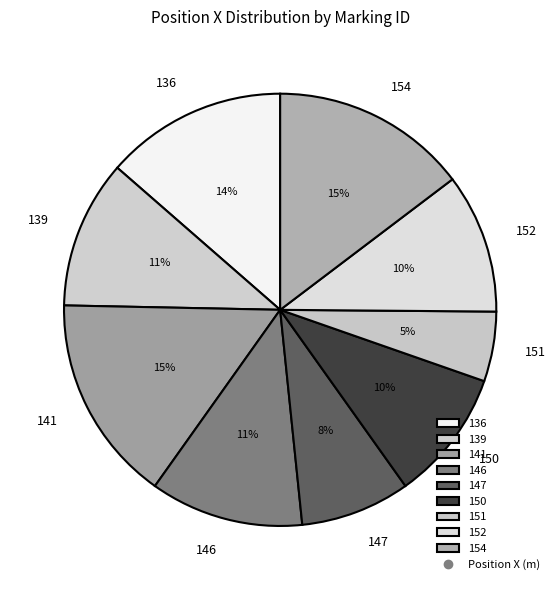

What percentage is the 141 slice, to the nearest percent?

15%